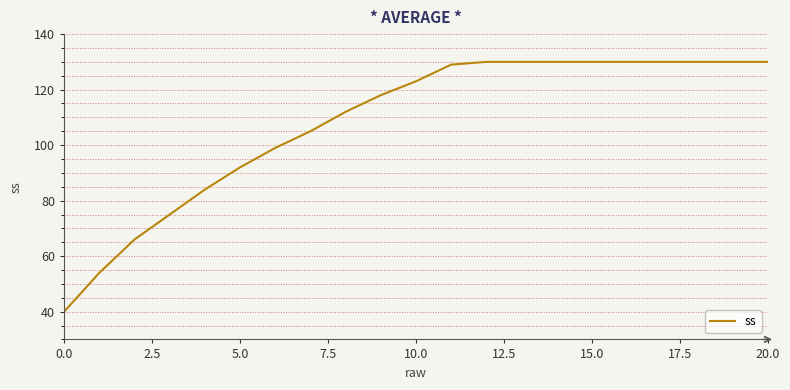

What is the minimum value shown in the chart?

40